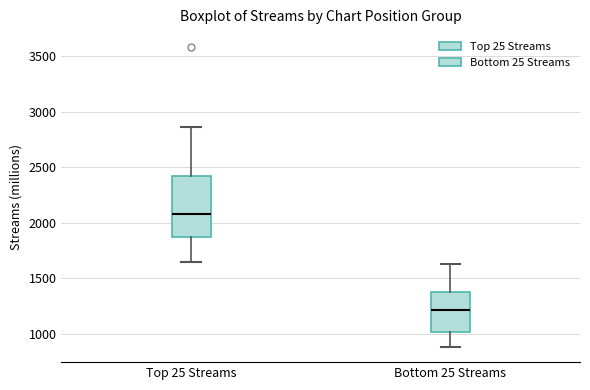

Which box has the highest median line?

Top 25 Streams